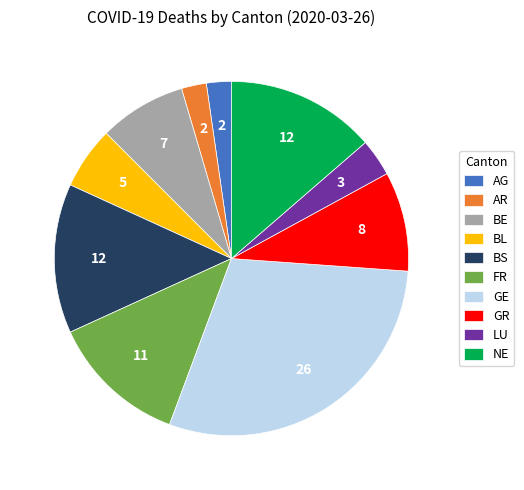

Which category has the biggest portion of the pie?

GE